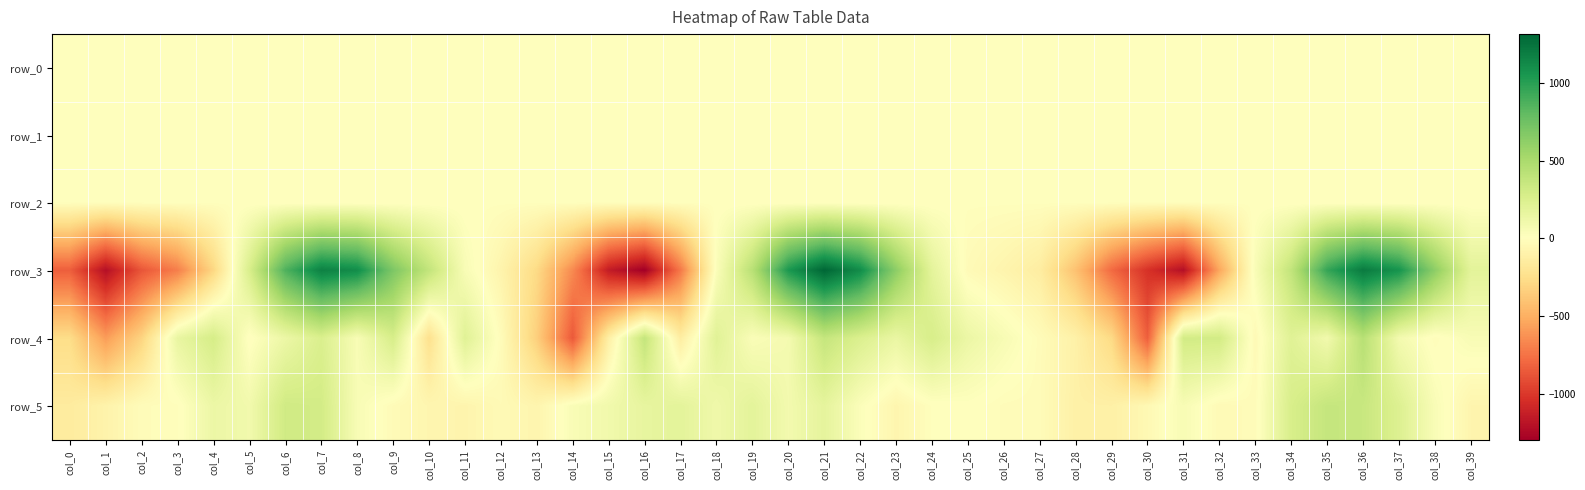

Reading right to left, extract all data points from this chart.

row_0: col_39=-0.1	col_38=0.0	col_37=-0.1	col_36=0.2	col_35=0.0	col_34=-0.0	col_33=-0.0	col_32=0.1	col_31=0.5	col_30=0.1	col_29=-0.1	col_28=-0.2	col_27=-0.1	col_26=-0.1	col_25=-0.1	col_24=-0.0	col_23=0.1	col_22=0.2	col_21=0.2	col_20=0.2	col_19=0.2	col_18=0.5	col_17=0.2	col_16=0.3	col_15=0.5	col_14=0.1	col_13=-0.1	col_12=-0.1	col_11=-0.1	col_10=0.0	col_9=0.0	col_8=0.2	col_7=0.2	col_6=0.0	col_5=0.2	col_4=0.2	col_3=0.3	col_2=0.2	col_1=0.1	col_0=0.0
row_1: col_39=0.2	col_38=0.0	col_37=-0.4	col_36=-0.7	col_35=-0.9	col_34=-0.9	col_33=-0.9	col_32=-1.1	col_31=-0.8	col_30=-0.4	col_29=-0.1	col_28=0.1	col_27=0.1	col_26=0.1	col_25=0.2	col_24=0.2	col_23=-0.0	col_22=-0.4	col_21=-0.9	col_20=-1.0	col_19=-1.0	col_18=-1.0	col_17=-1.1	col_16=-0.8	col_15=-0.3	col_14=-0.0	col_13=0.1	col_12=0.1	col_11=0.1	col_10=0.1	col_9=-0.2	col_8=-0.6	col_7=-0.9	col_6=-1.0	col_5=-1.0	col_4=-0.9	col_3=-0.9	col_2=-0.9	col_1=-0.6	col_0=-0.1
row_2: col_39=0.5	col_38=0.4	col_37=0.6	col_36=1.0	col_35=1.2	col_34=1.2	col_33=1.2	col_32=1.3	col_31=0.9	col_30=0.6	col_29=0.6	col_28=0.7	col_27=0.9	col_26=0.9	col_25=0.8	col_24=0.6	col_23=0.5	col_22=0.5	col_21=0.8	col_20=1.2	col_19=1.3	col_18=1.2	col_17=1.3	col_16=0.9	col_15=0.5	col_14=0.4	col_13=0.6	col_12=0.8	col_11=0.7	col_10=0.6	col_9=0.6	col_8=0.6	col_7=0.9	col_6=1.3	col_5=1.1	col_4=0.9	col_3=1.2	col_2=1.0	col_1=0.6	col_0=0.6
row_3: col_39=192.2	col_38=628.1	col_37=1069.8	col_36=1205.3	col_35=955.7	col_34=385.9	col_33=49.4	col_32=-535.9	col_31=-1207.4	col_30=-1030.9	col_29=-783.9	col_28=-409.1	col_27=-137.0	col_26=-76.6	col_25=-27.1	col_24=187.0	col_23=629.9	col_22=1113.5	col_21=1314.5	col_20=1045.6	col_19=432.3	col_18=35.3	col_17=-725.0	col_16=-1298.8	col_15=-1141.2	col_14=-656.5	col_13=-277.9	col_12=-81.3	col_11=54.4	col_10=382.6	col_9=694.1	col_8=1107.4	col_7=1170.7	col_6=868.8	col_5=266.2	col_4=-296.3	col_3=-700.4	col_2=-871.2	col_1=-1207.0	col_0=-832.1
row_4: col_39=55.2	col_38=-11.2	col_37=85.3	col_36=437.8	col_35=97.2	col_34=214.6	col_33=-34.4	col_32=303.5	col_31=303.3	col_30=-833.5	col_29=-278.8	col_28=-106.4	col_27=-18.3	col_26=58.7	col_25=134.4	col_24=273.5	col_23=146.5	col_22=247.9	col_21=369.8	col_20=79.8	col_19=40.5	col_18=211.8	col_17=-135.5	col_16=377.7	col_15=-119.9	col_14=-857.8	col_13=-338.0	col_12=-16.3	col_11=215.3	col_10=-234.7	col_9=277.6	col_8=54.1	col_7=254.0	col_6=131.2	col_5=-3.1	col_4=285.0	col_3=153.9	col_2=-313.0	col_1=-581.3	col_0=-259.7
row_5: col_39=-74.8	col_38=48.0	col_37=236.0	col_36=354.2	col_35=370.2	col_34=270.3	col_33=-17.2	col_32=-31.9	col_31=57.7	col_30=-44.4	col_29=-114.4	col_28=-110.6	col_27=-19.7	col_26=-15.6	col_25=9.3	col_24=0.3	col_23=-69.0	col_22=31.9	col_21=179.4	col_20=89.1	col_19=190.8	col_18=109.9	col_17=190.6	col_16=166.3	col_15=101.1	col_14=49.6	col_13=-74.2	col_12=-33.1	col_11=-77.0	col_10=-65.4	col_9=-25.3	col_8=54.7	col_7=299.0	col_6=314.1	col_5=97.0	col_4=133.0	col_3=-5.3	col_2=-15.0	col_1=-89.8	col_0=-152.2